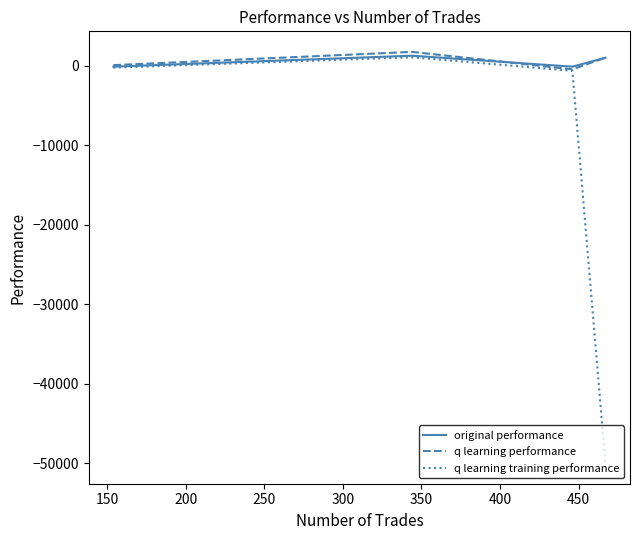

Which series has the widest spread of values?

q learning training performance